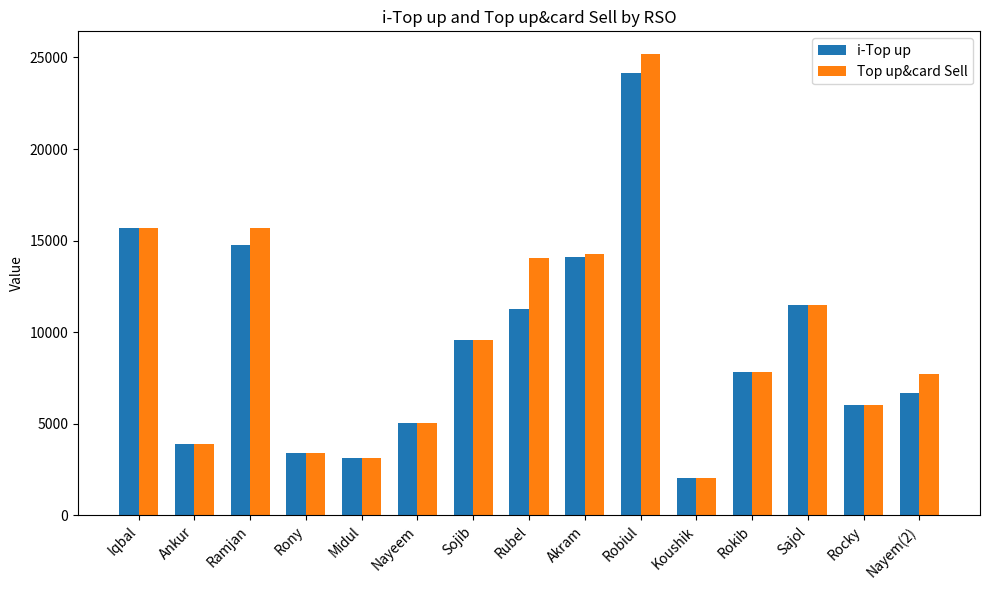

Which series has the largest range (max minus min)?

Top up&card Sell